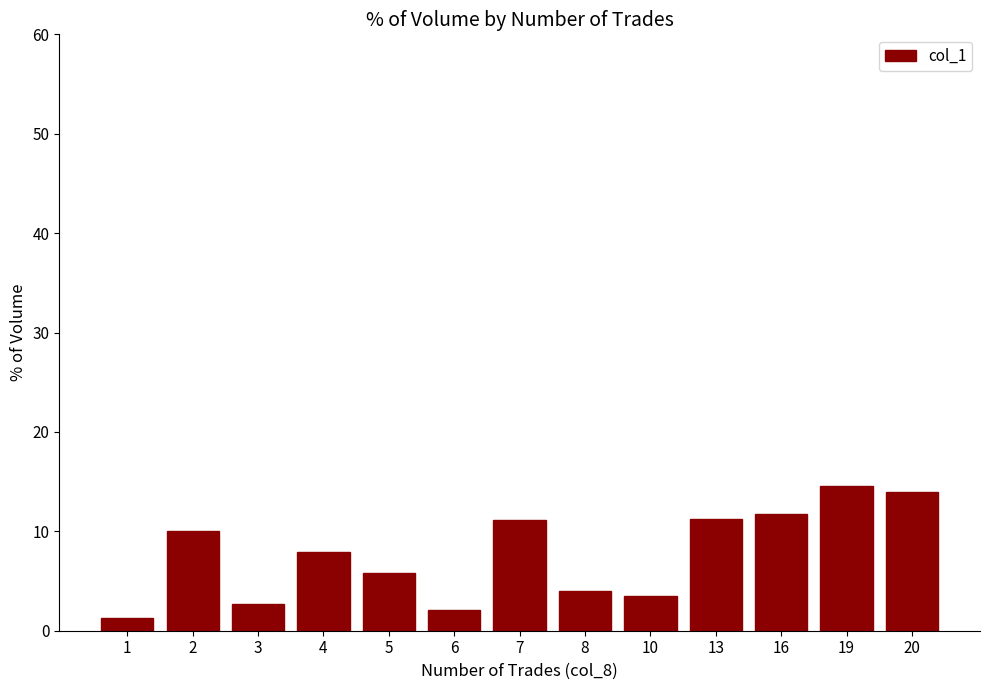

The chart shows a value of 6.0 at 10. True or false?

False